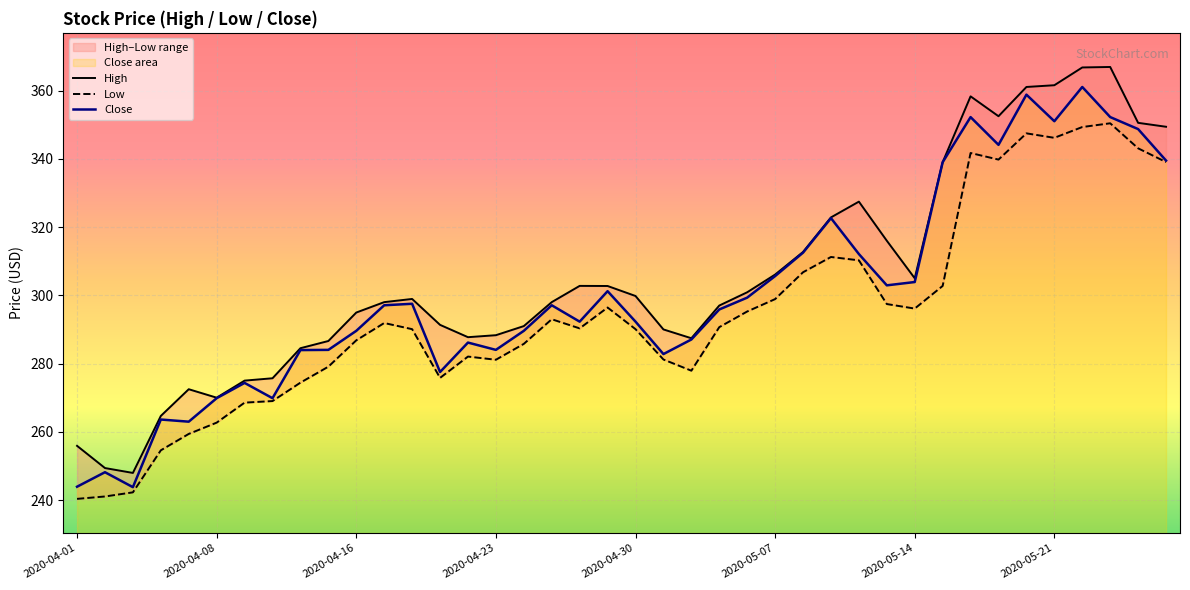

What is the minimum value for High?

247.9